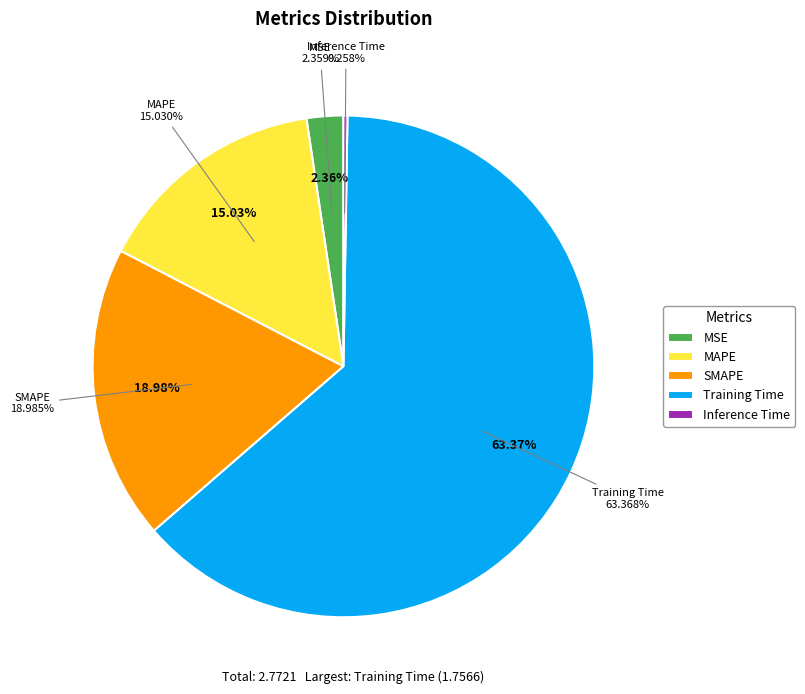

To the nearest percent, what is the average slice percentage?

20%